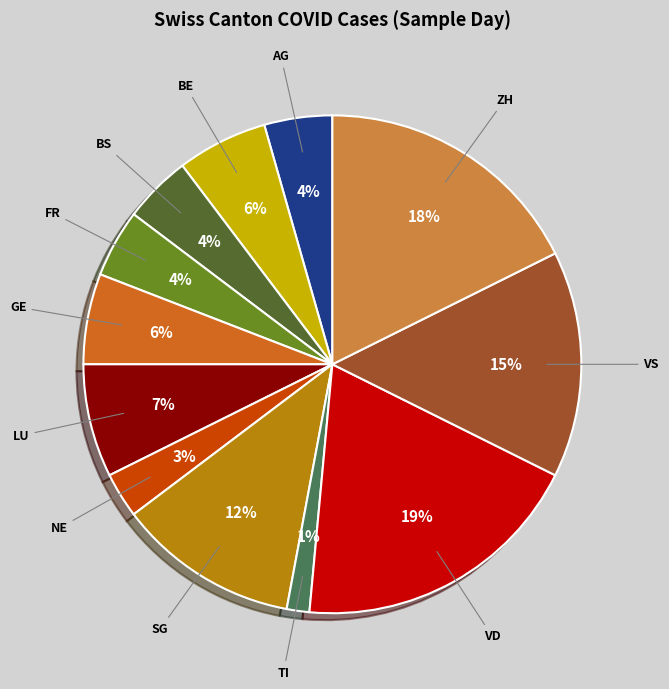

Does any single category account for the majority?

No